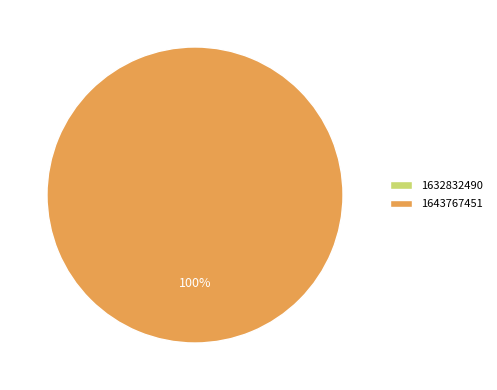

Is it true that 1643767451 is 100% of the pie?

True